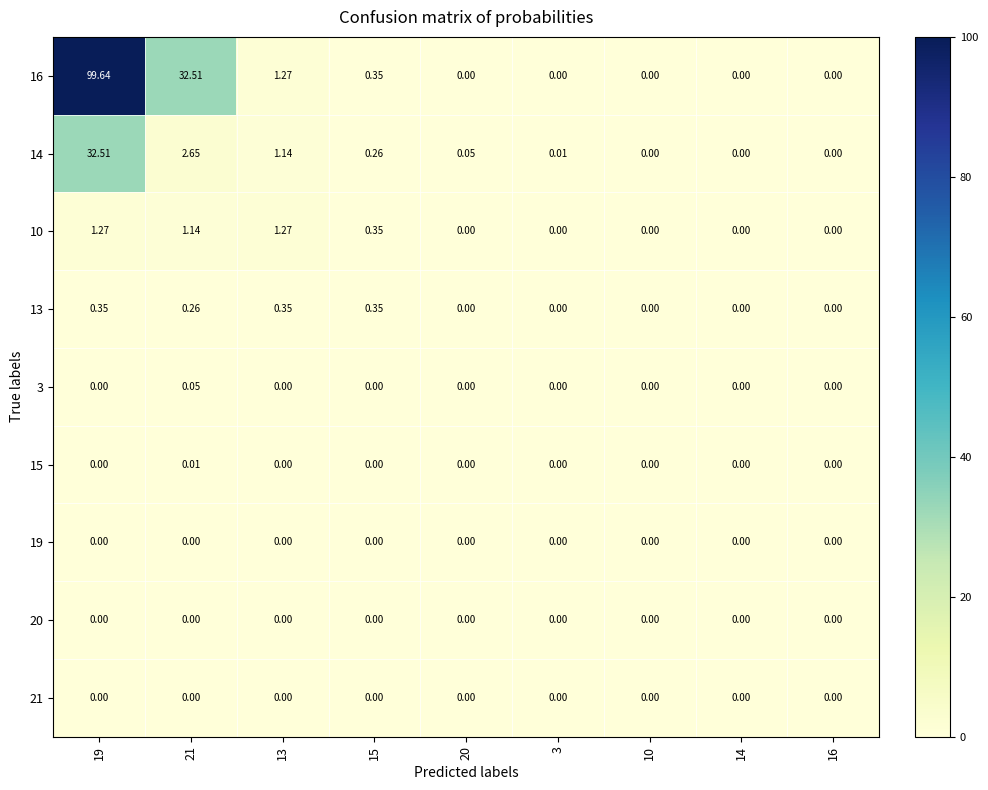

How many data points in 16 are above 0?

4